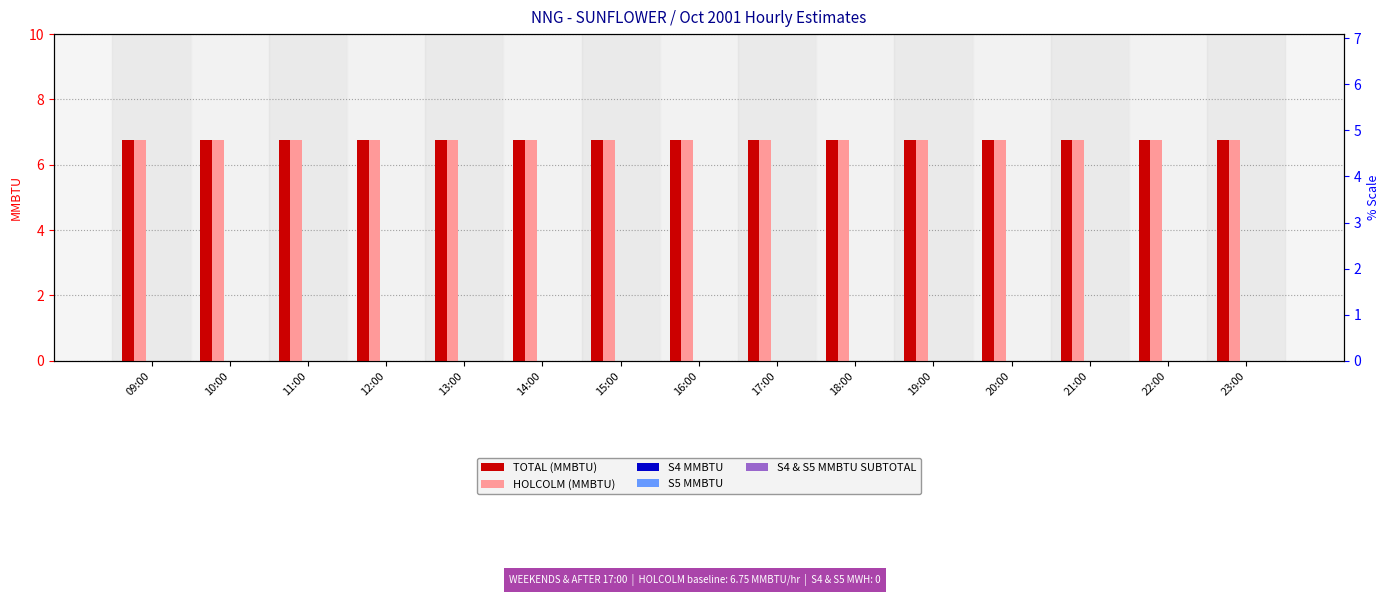

What is the average value of the HOLCOLM (MMBTU) series?

6.8